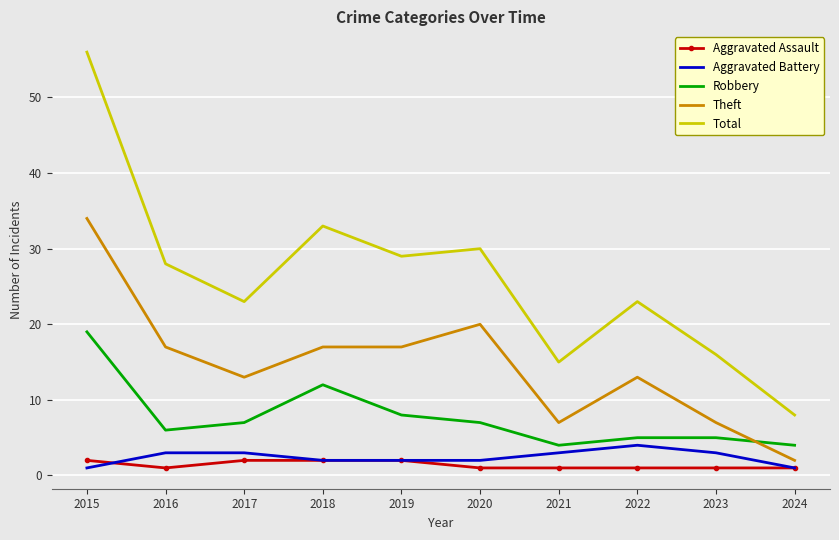

Reading right to left, list all the values displayed in this chart.

Aggravated Assault: 1	1	1	1	1	2	2	2	1	2
Aggravated Battery: 1	3	4	3	2	2	2	3	3	1
Robbery: 4	5	5	4	7	8	12	7	6	19
Theft: 2	7	13	7	20	17	17	13	17	34
Total: 8	16	23	15	30	29	33	23	28	56